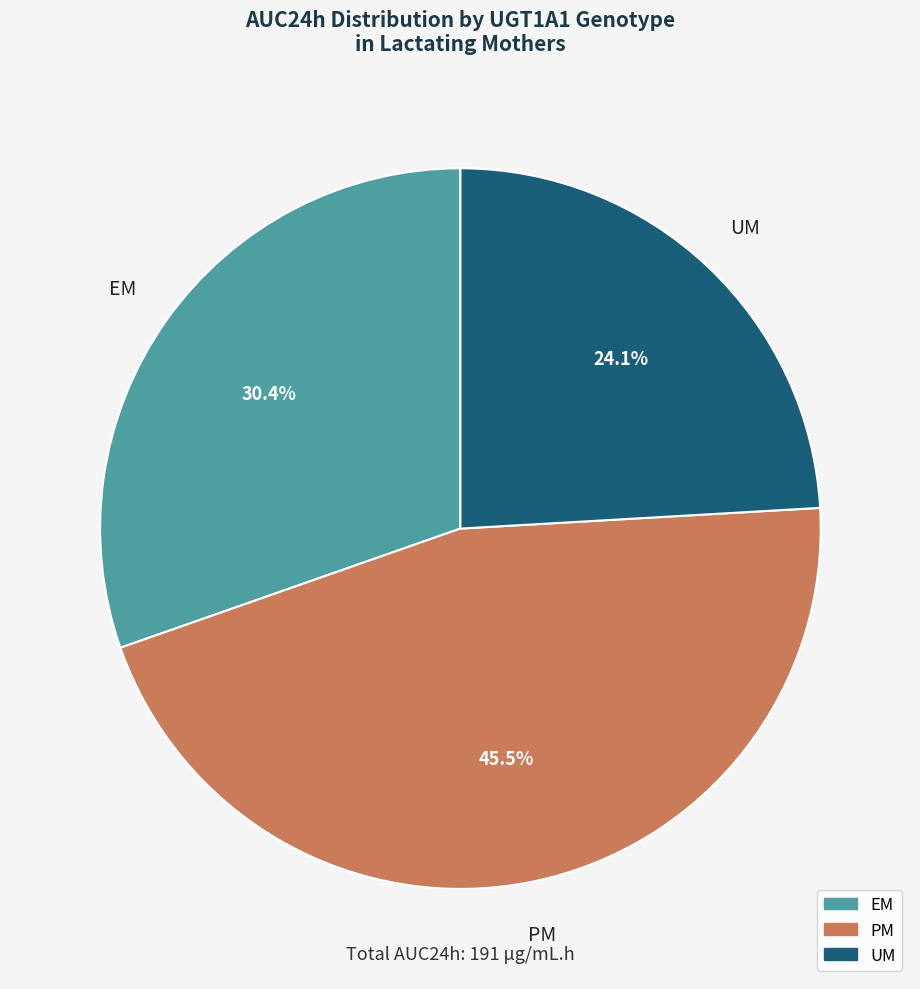

Is the sum of PM and UM greater than half?

Yes